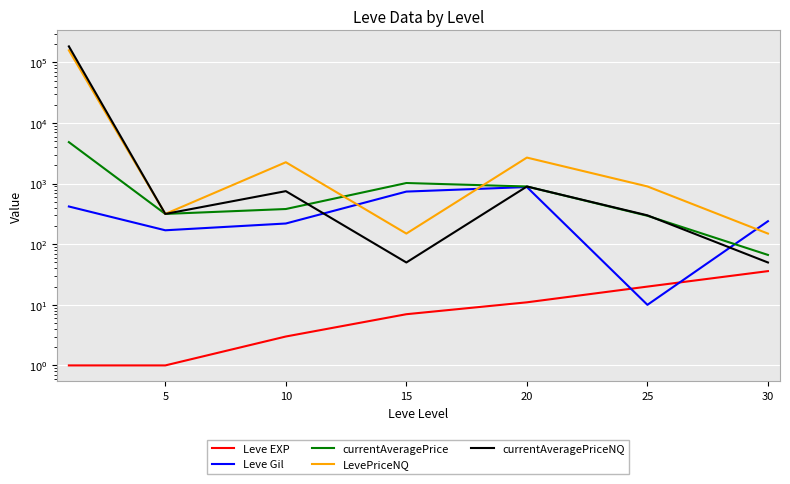

How many categories are shown in the chart?

7